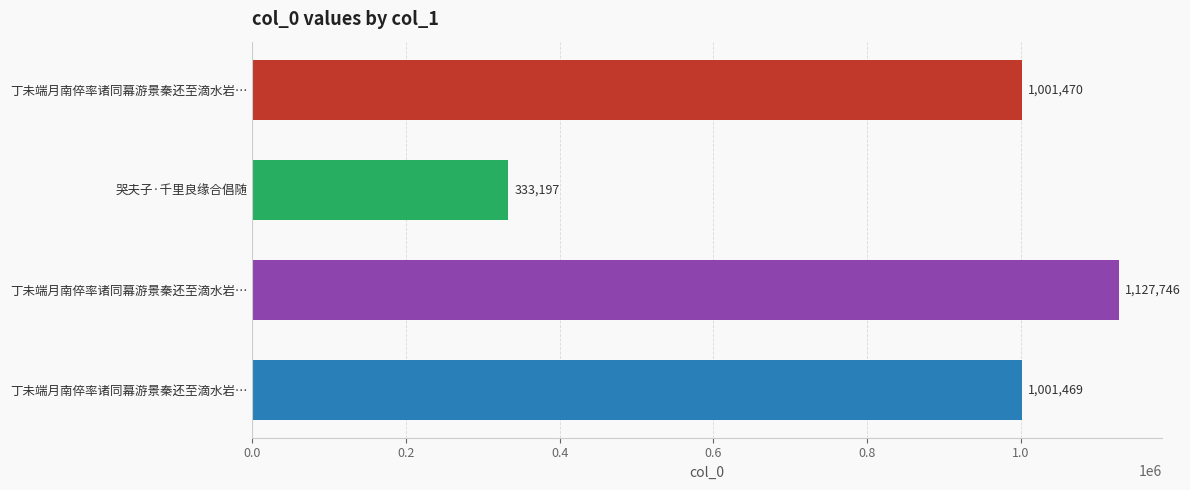

Does the chart contain any negative values?

No